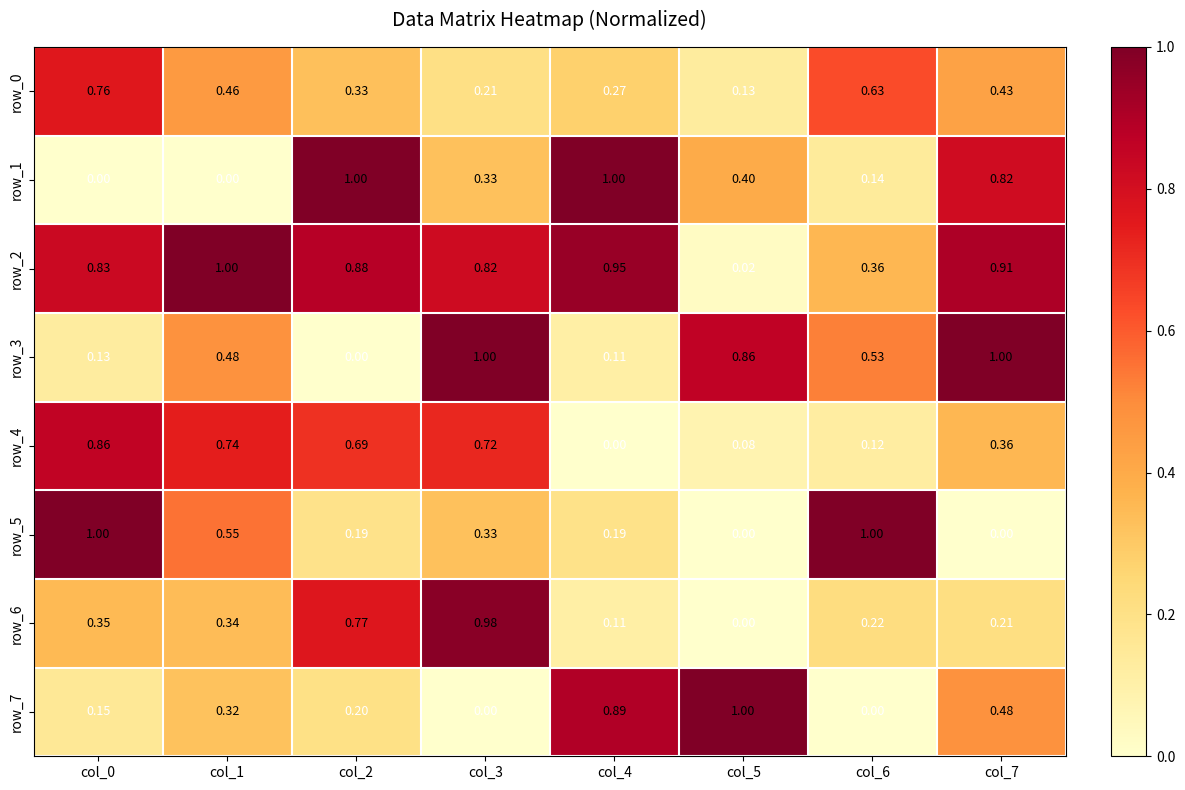

Is the value of row_1 at col_2 greater than the value of row_6 at col_4?

Yes